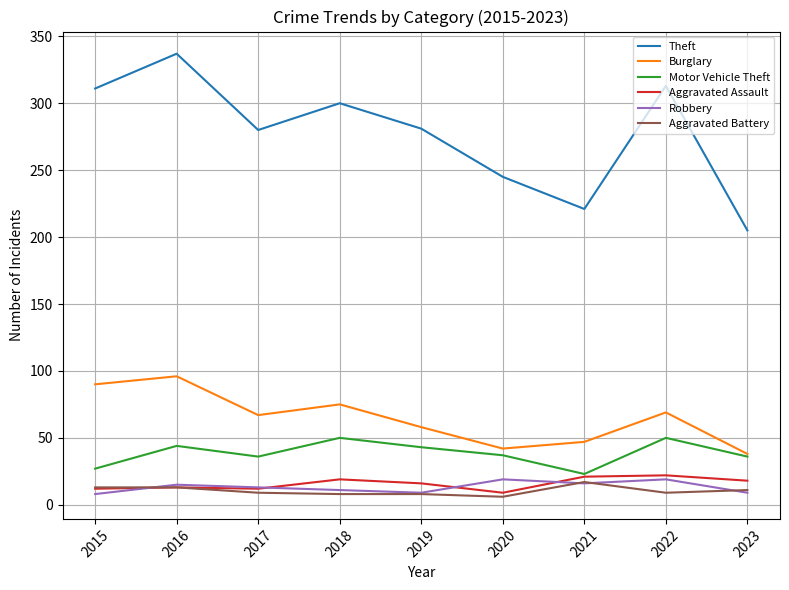

What is the maximum value for Robbery?

19